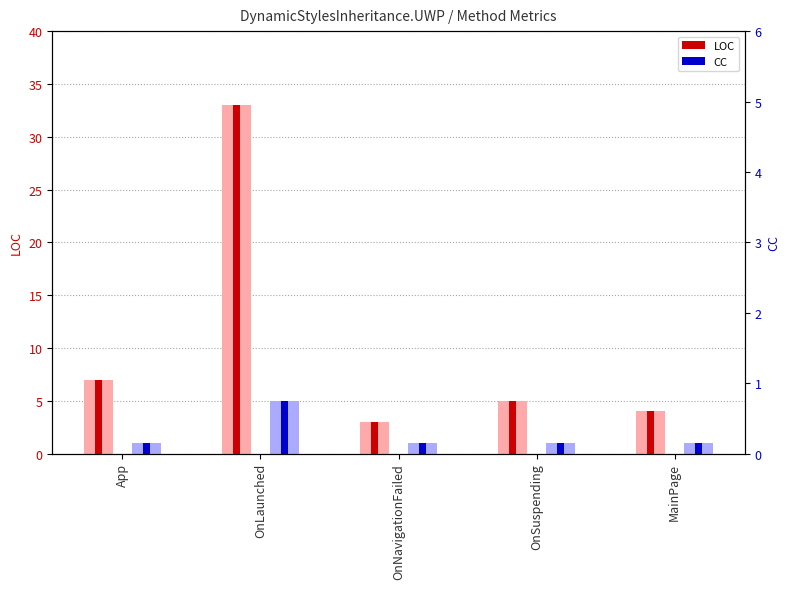

Between App and OnSuspending, which is larger?

App